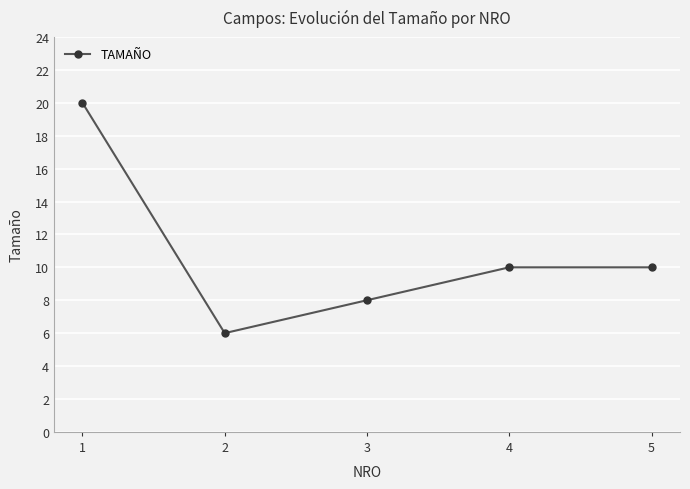

What is the average value?

11